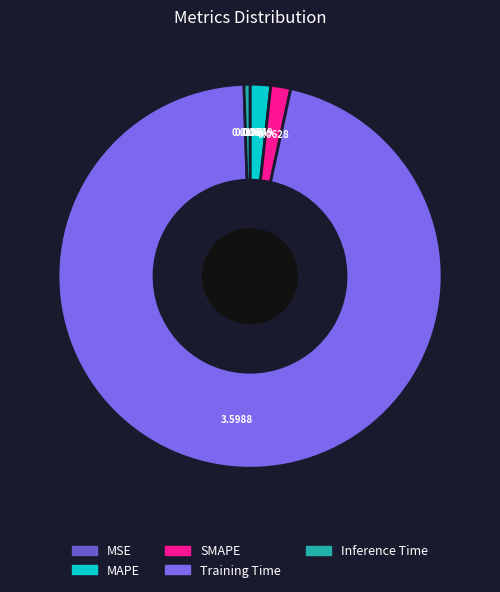

How many segments does this pie chart have?

5